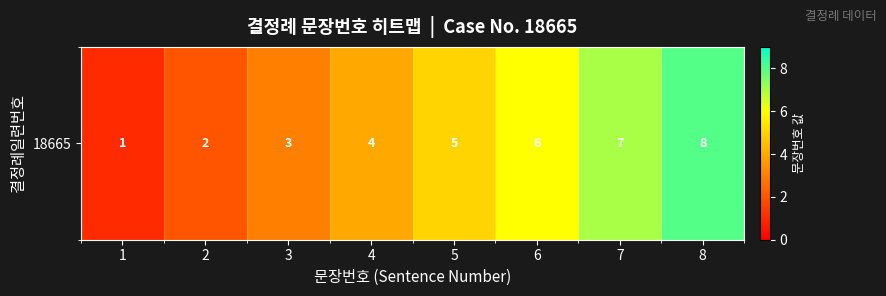

The value at 4 is 4. True or false?

True